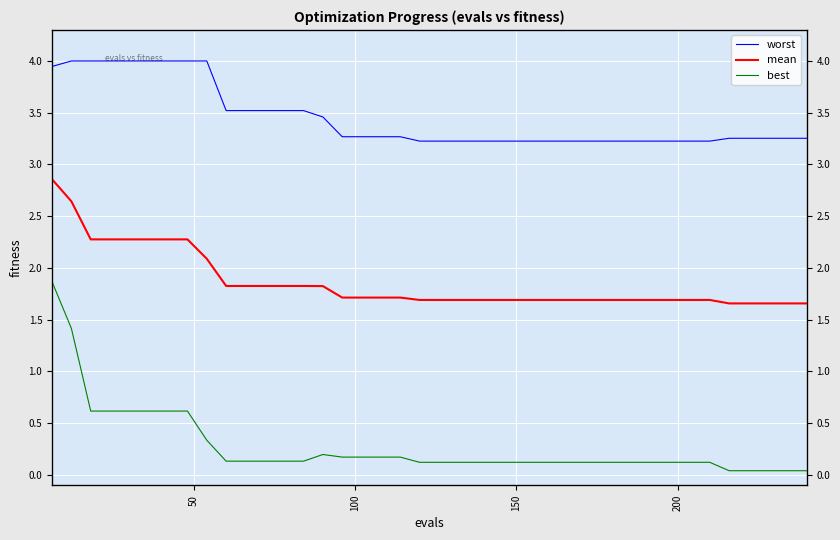

What is the value of the worst point at the 9th from the left?

4.0